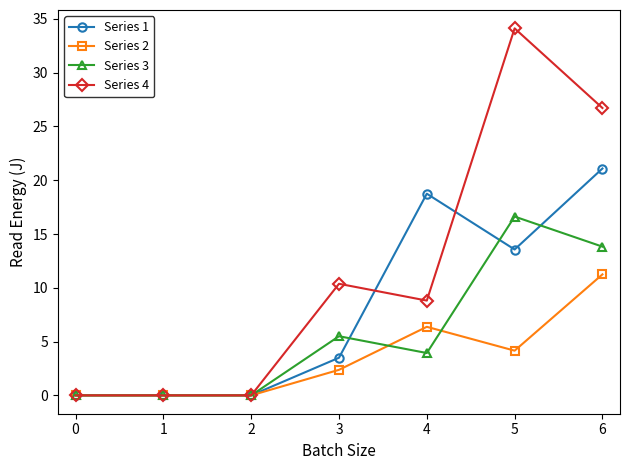

What is the greatest value displayed?

34.1